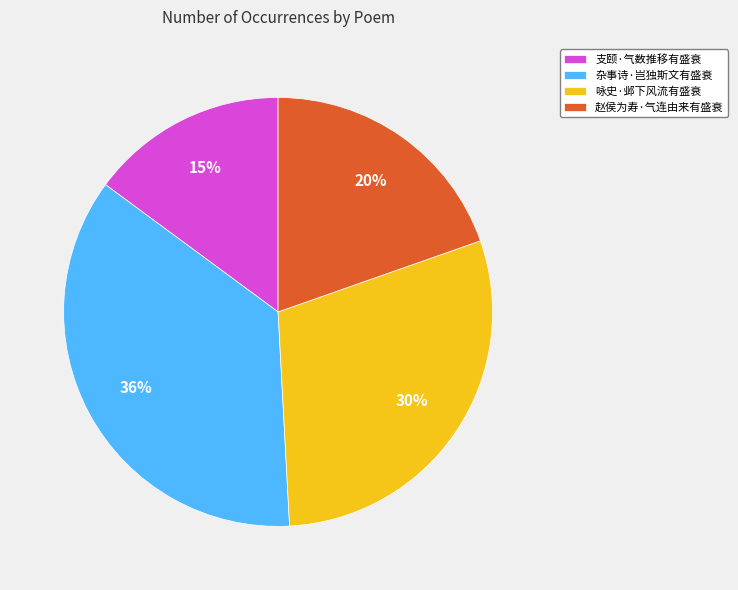

To the nearest percent, what percentage of the pie is 赵侯为寿·气连由来有盛衰?

20%